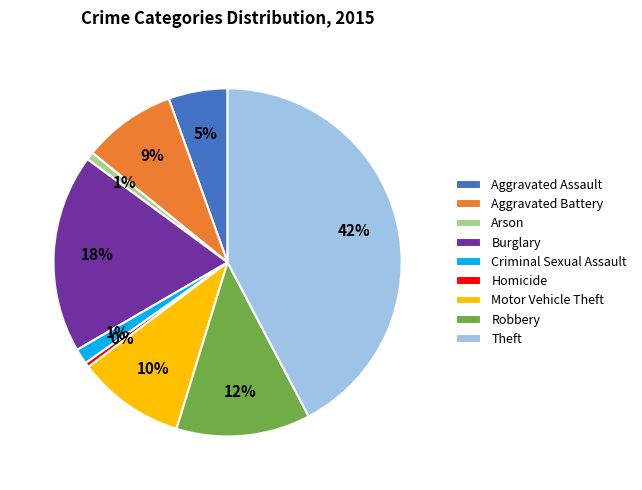

Between Motor Vehicle Theft and Aggravated Assault, which is larger?

Motor Vehicle Theft